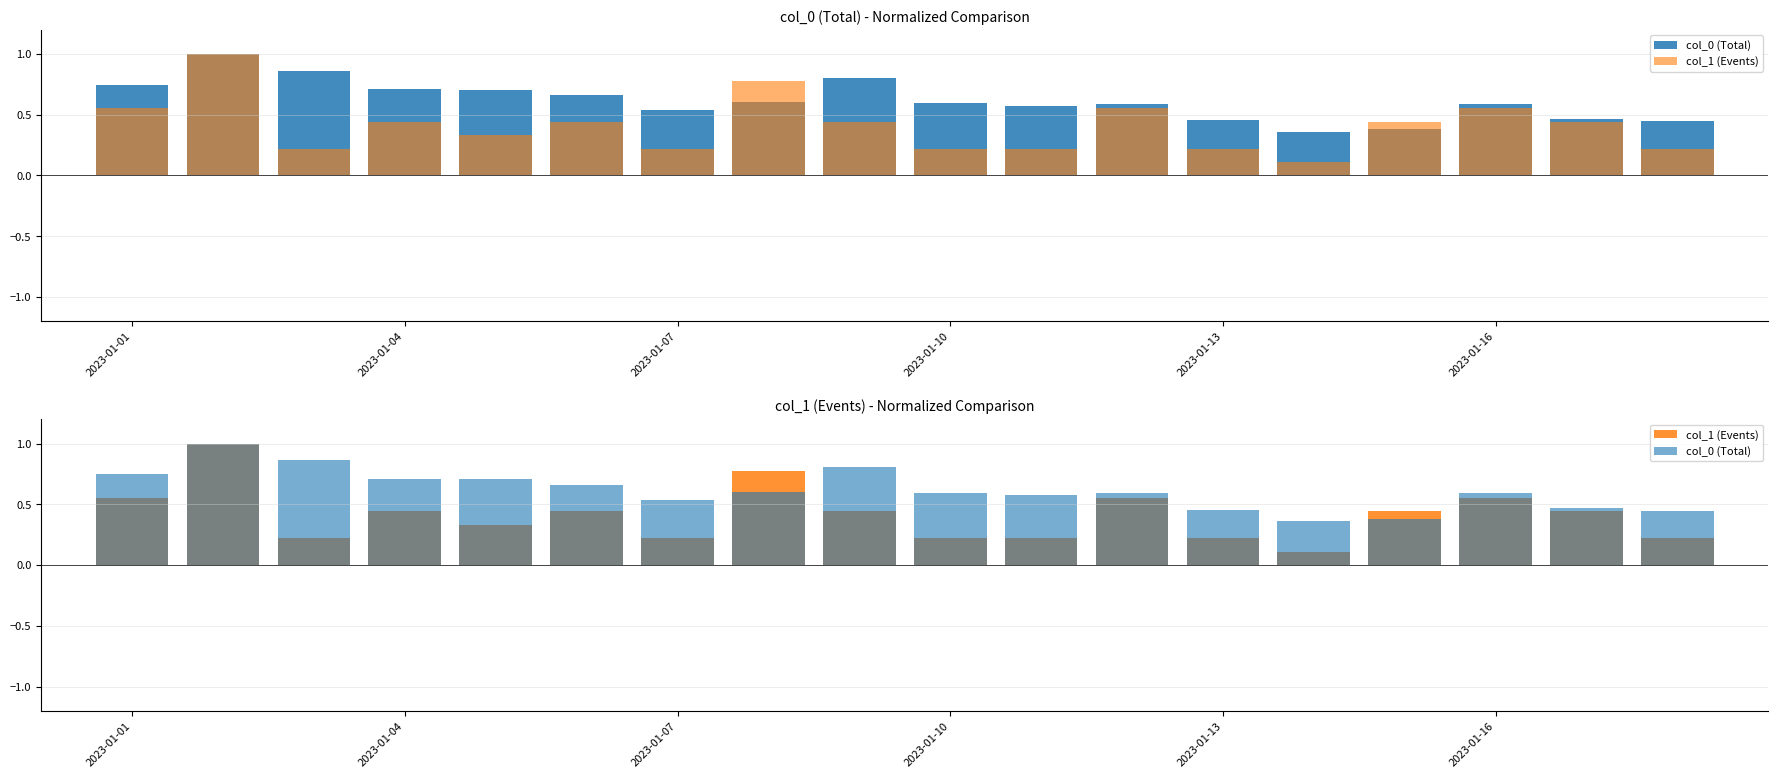

Rank the series by their average value, from lowest to highest.

col_1 (Events), col_0 (Total)